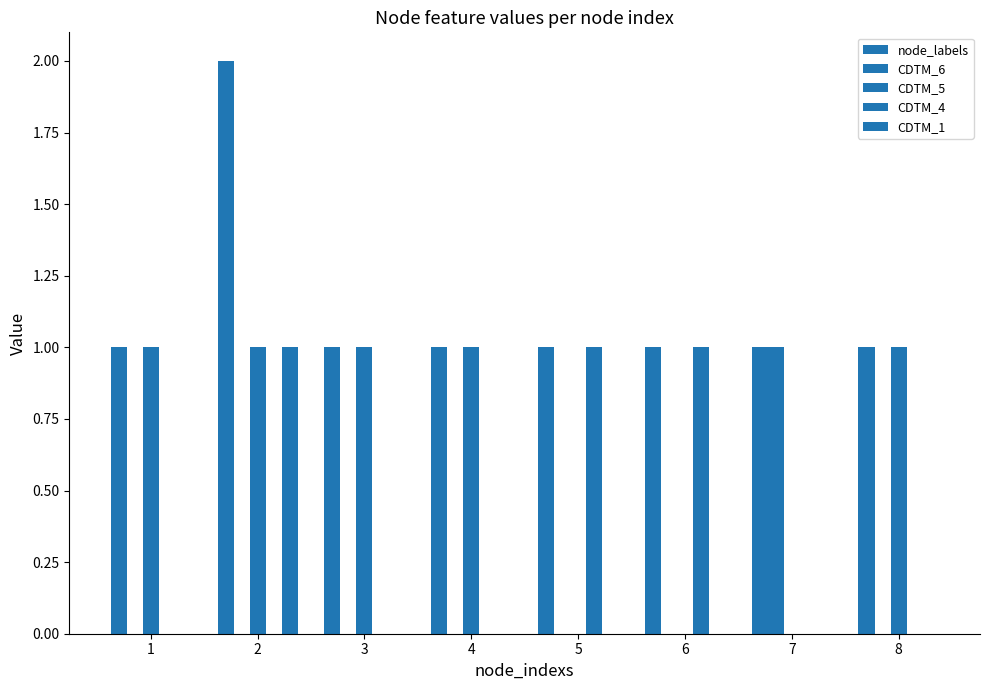

Does the chart contain stacked bars?

No